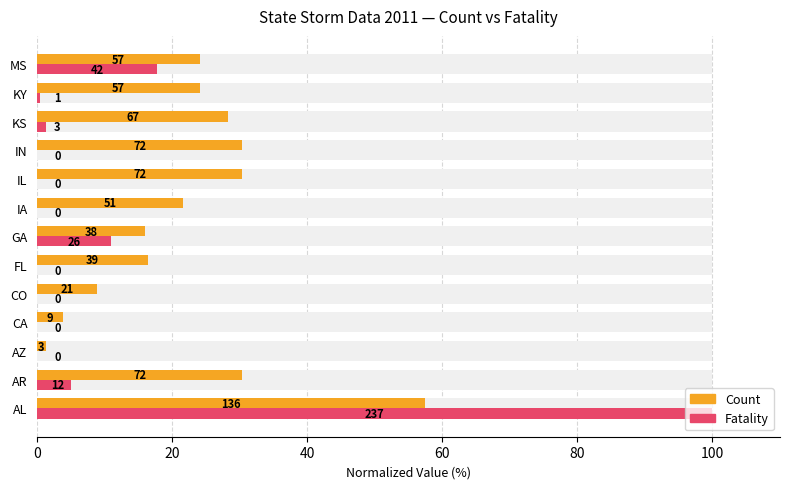

What is the total value across all series at AR?

35.4